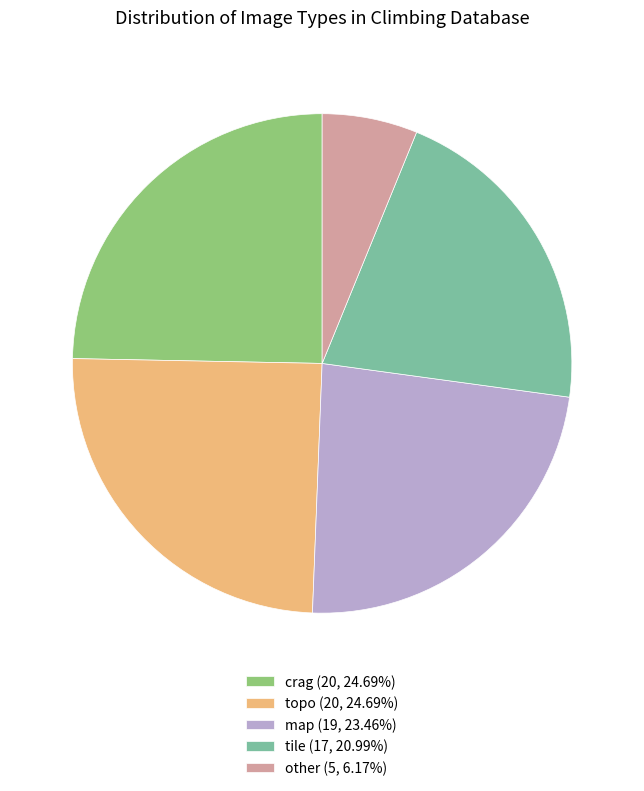

How many segments does this pie chart have?

5